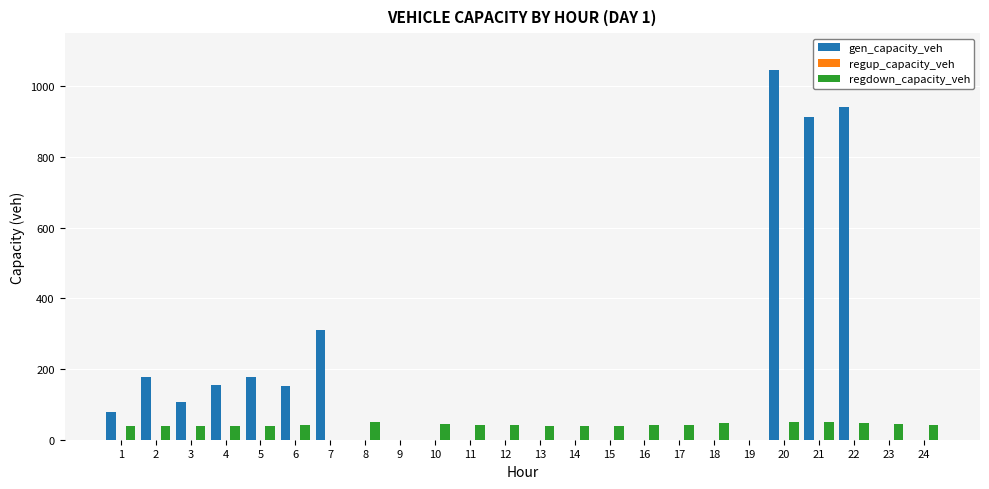

What is the total value across all series at 11?

42.3